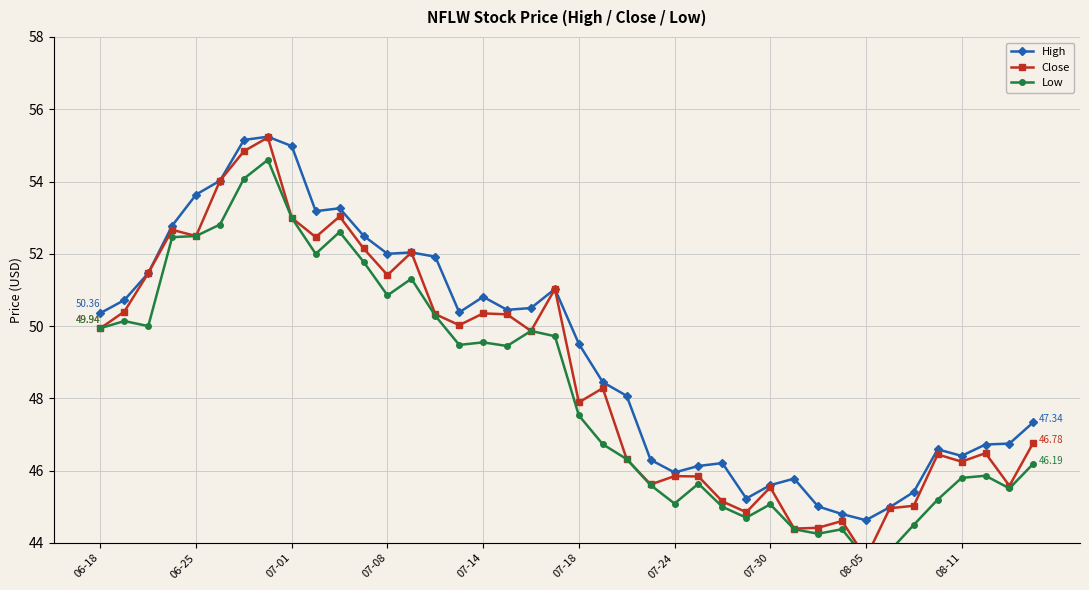

Which category has the lowest value in the High series?

08-05